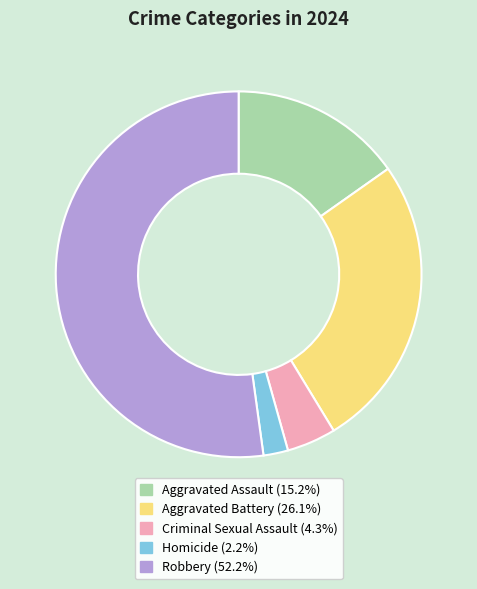

Which category accounts for the majority?

Robbery